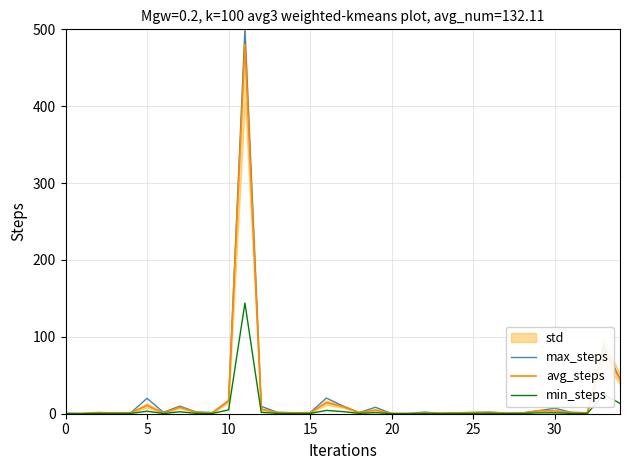

Rank the series by their maximum value, from lowest to highest.

min_steps, avg_steps, max_steps